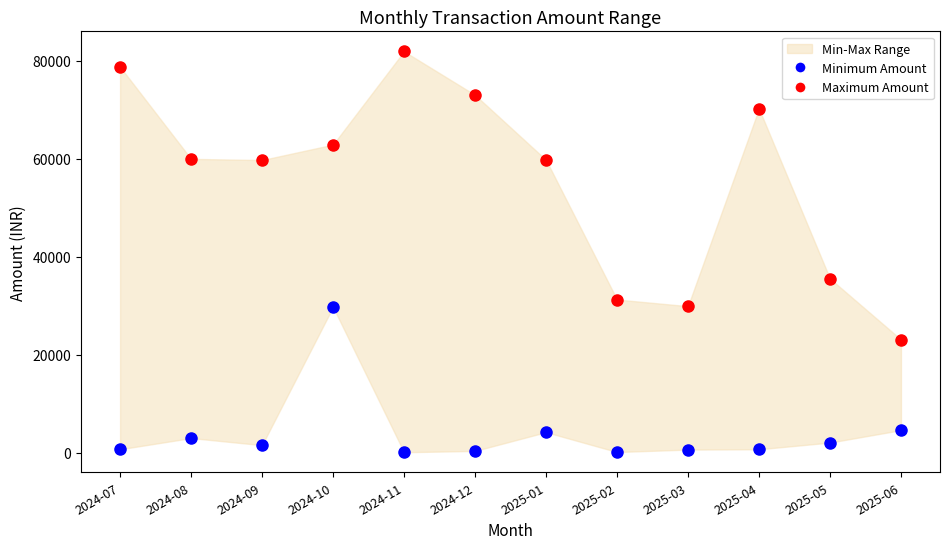

Across all data points, what is the range of X values (max minus min)?

1.0